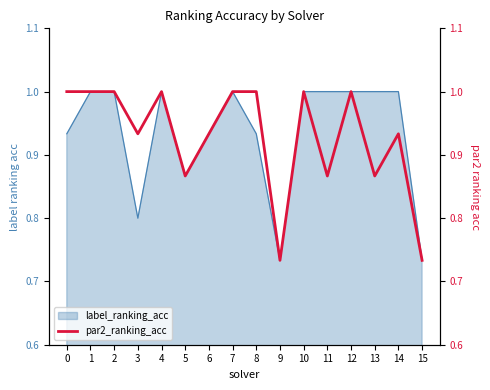

What is the sum of all values?

14.9